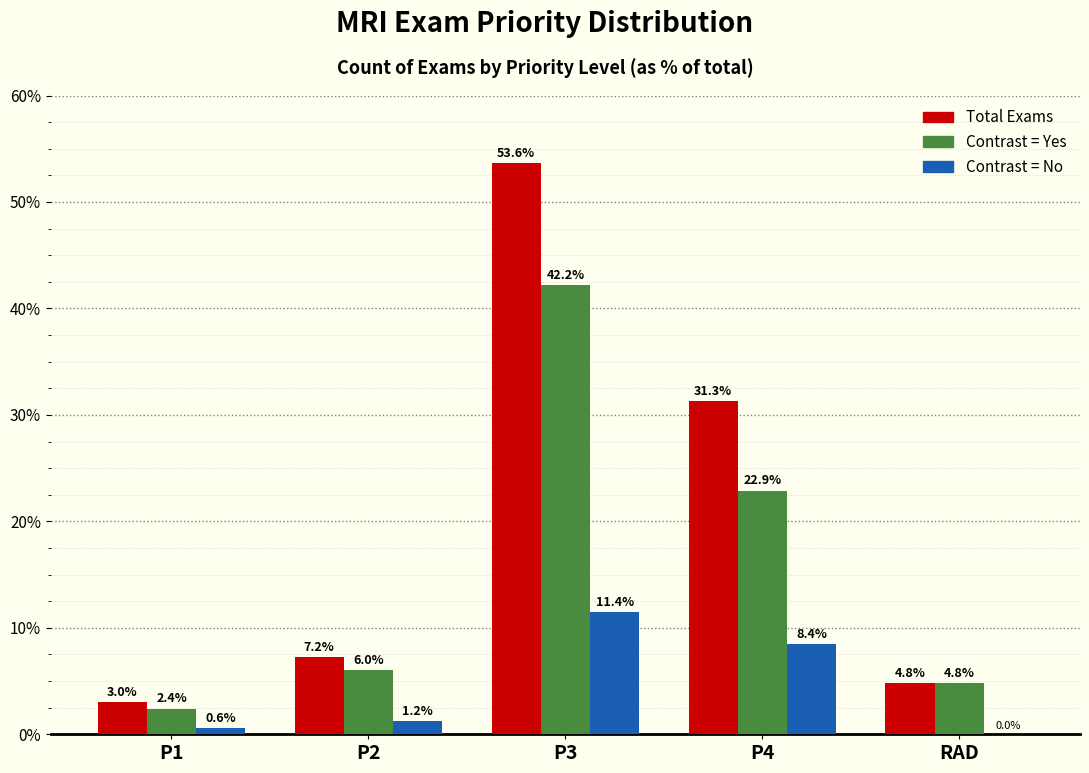

Which series changed the most between P3 and RAD?

Total Exams